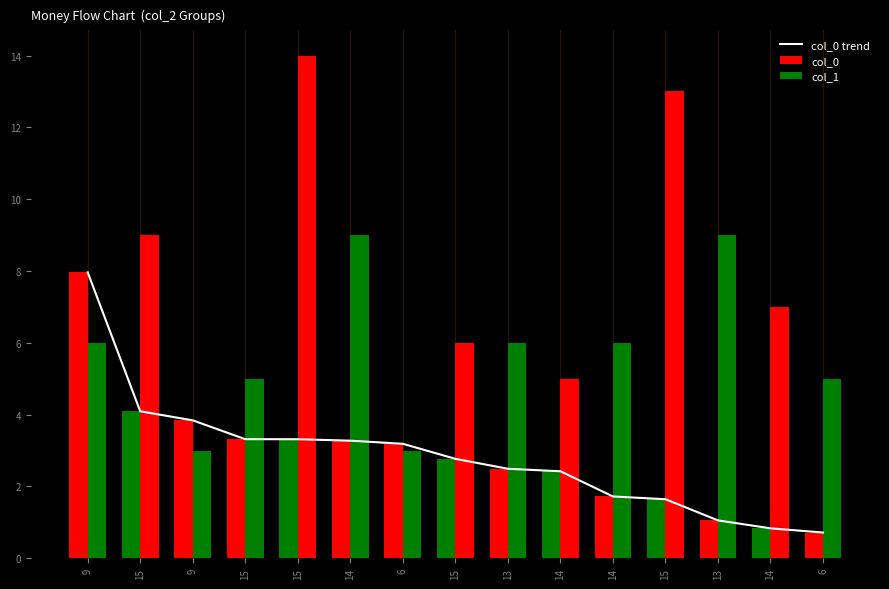

What is the average value?

2.8